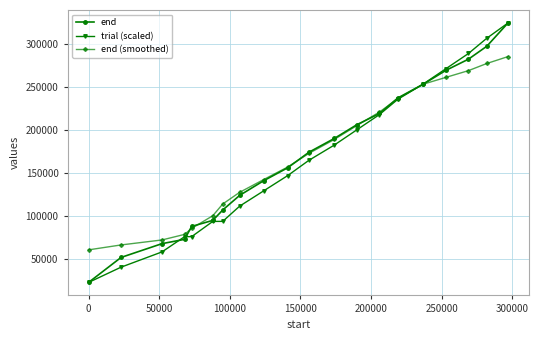

What is the greatest value displayed?

324000.0